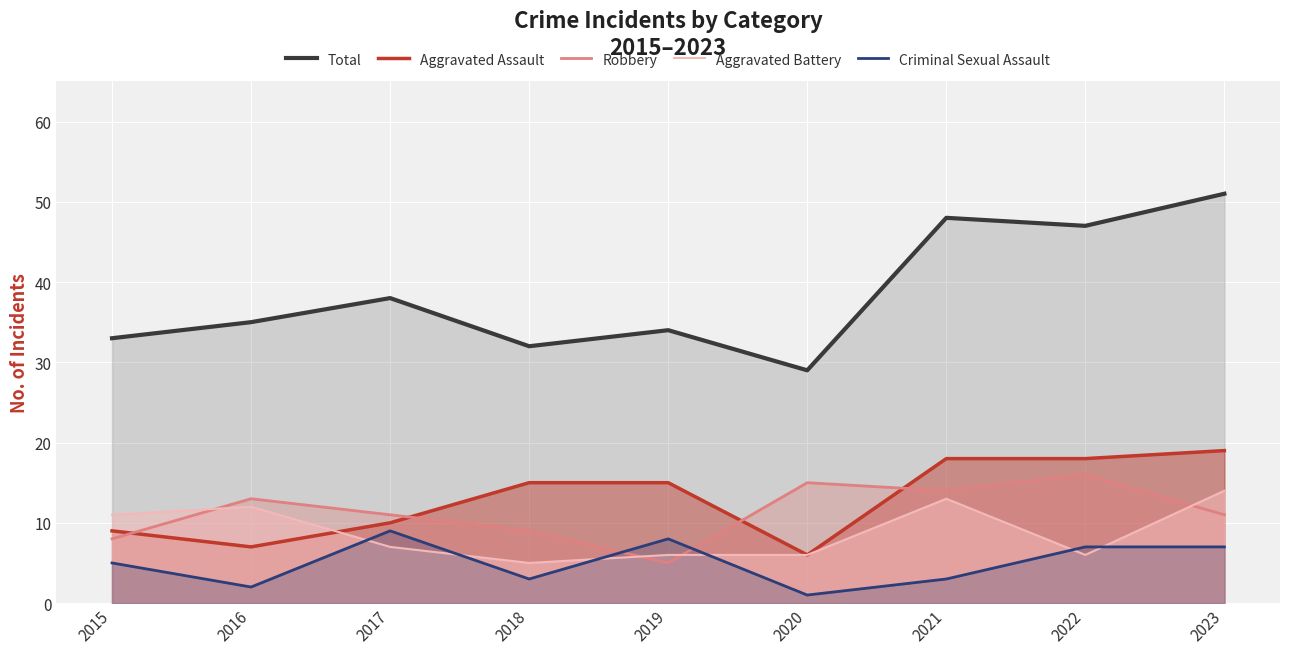

Reading left to right, list all the values displayed in this chart.

Total: 33	35	38	32	34	29	48	47	51
Aggravated Assault: 9	7	10	15	15	6	18	18	19
Robbery: 8	13	11	9	5	15	14	16	11
Aggravated Battery: 11	12	7	5	6	6	13	6	14
Criminal Sexual Assault: 5	2	9	3	8	1	3	7	7